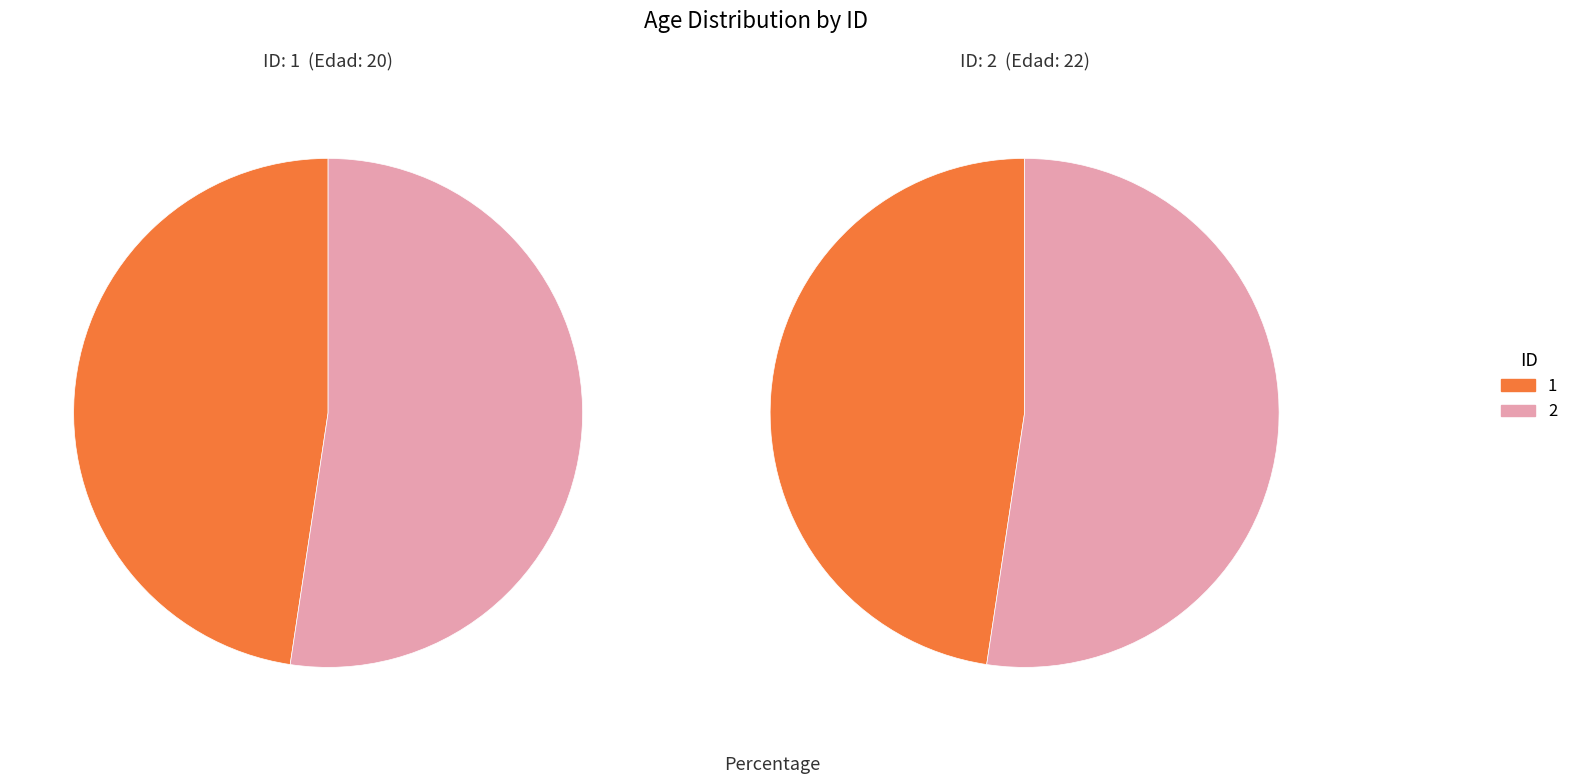

Approximately how many times larger is the value at 1 compared to 2?

0.9